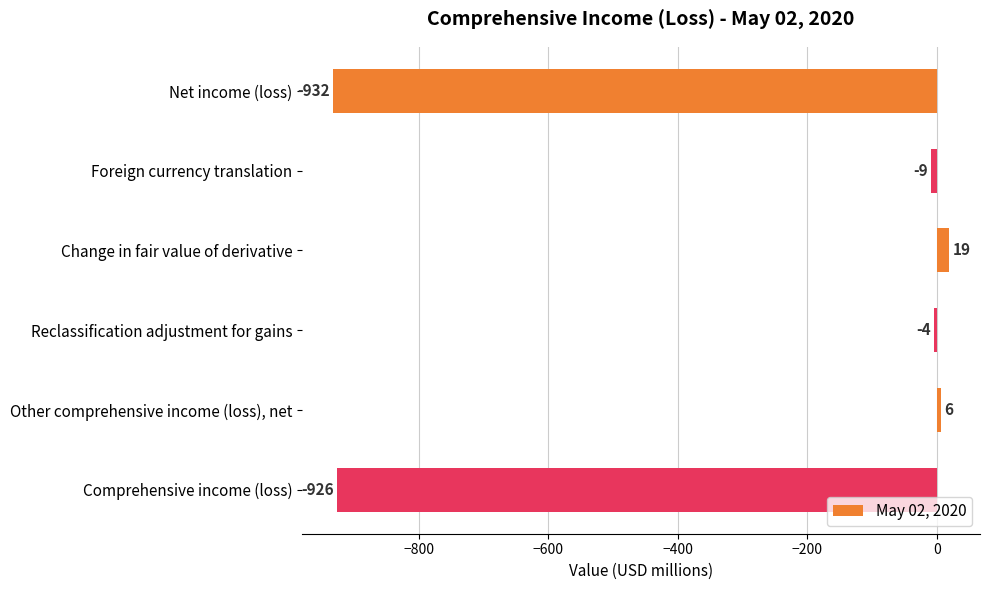

What is the minimum value shown in the chart?

-932